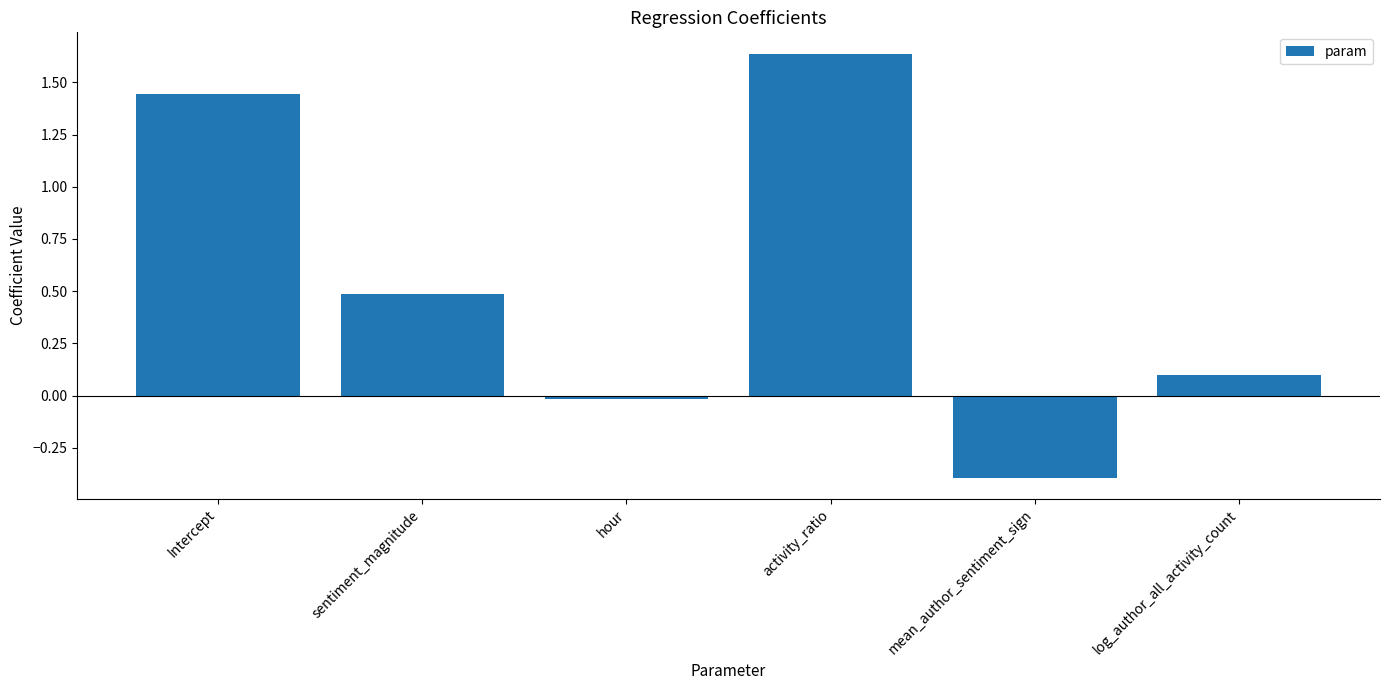

True or false: the data shows 0.7 at sentiment_magnitude.

False